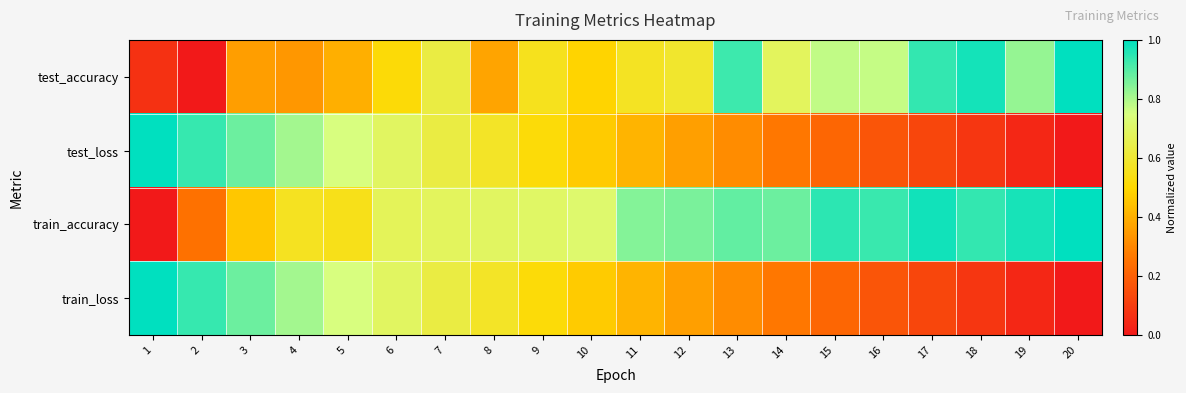

Reading right to left, what are all the values shown in this chart?

test_accuracy: 20=1.0	19=0.8	18=1.0	17=0.9	16=0.8	15=0.8	14=0.7	13=0.9	12=0.6	11=0.6	10=0.5	9=0.6	8=0.4	7=0.6	6=0.5	5=0.4	4=0.3	3=0.4	2=0.0	1=0.1
test_loss: 20=0.0	19=0.0	18=0.1	17=0.1	16=0.2	15=0.2	14=0.3	13=0.3	12=0.4	11=0.4	10=0.5	9=0.5	8=0.6	7=0.6	6=0.7	5=0.7	4=0.8	3=0.9	2=0.9	1=1.0
train_accuracy: 20=1.0	19=1.0	18=0.9	17=1.0	16=0.9	15=0.9	14=0.9	13=0.9	12=0.9	11=0.8	10=0.7	9=0.7	8=0.7	7=0.7	6=0.7	5=0.6	4=0.6	3=0.5	2=0.2	1=0.0
train_loss: 20=0.0	19=0.0	18=0.1	17=0.1	16=0.2	15=0.2	14=0.3	13=0.3	12=0.4	11=0.4	10=0.5	9=0.5	8=0.6	7=0.6	6=0.7	5=0.7	4=0.8	3=0.9	2=0.9	1=1.0